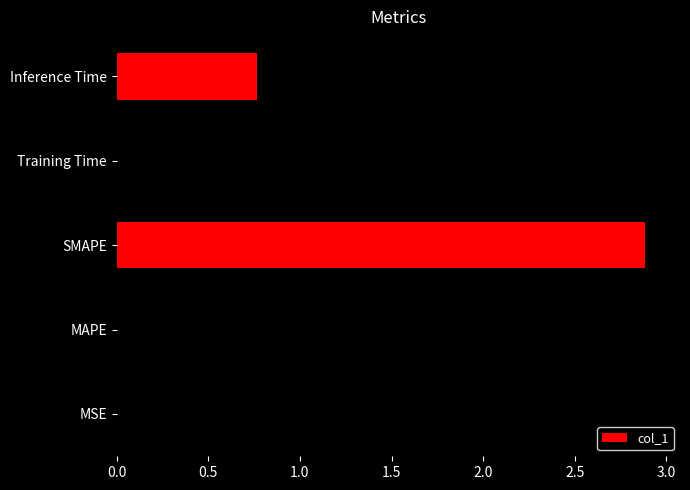

True or false: the data shows 0.0 at MSE.

True